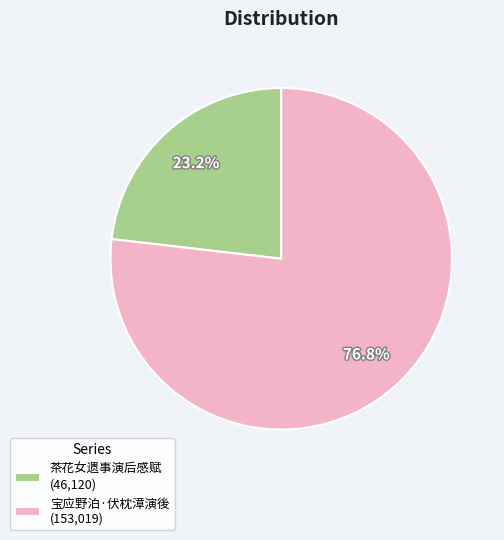

Which category accounts for the majority?

宝应野泊·伏枕漳演後